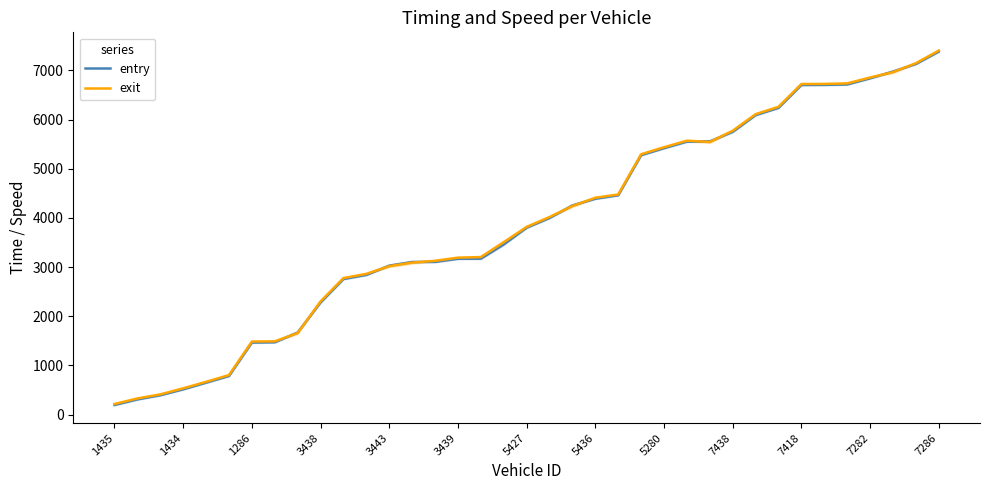

Which series has the largest total across all categories?

exit